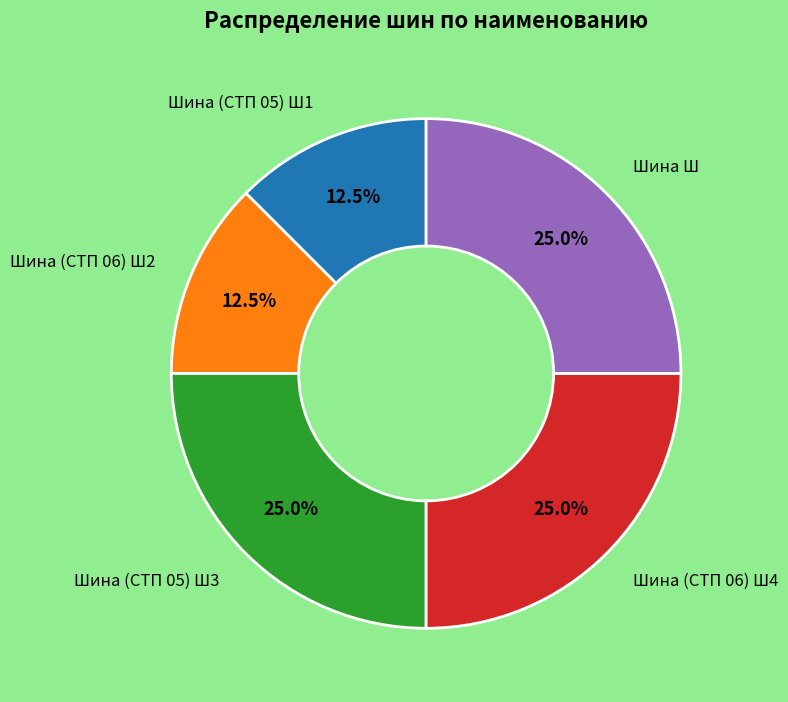

Approximately how many times larger is the value at Шина (СТП 06) Ш4 compared to Шина Ш?

1.0